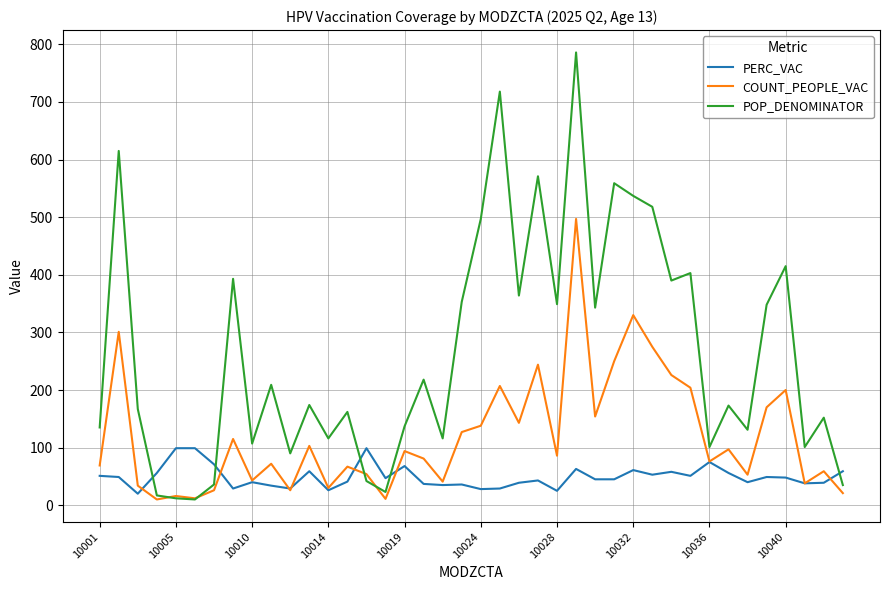

In POP_DENOMINATOR, how many points are higher than both neighbors (excluding endpoints)?

14